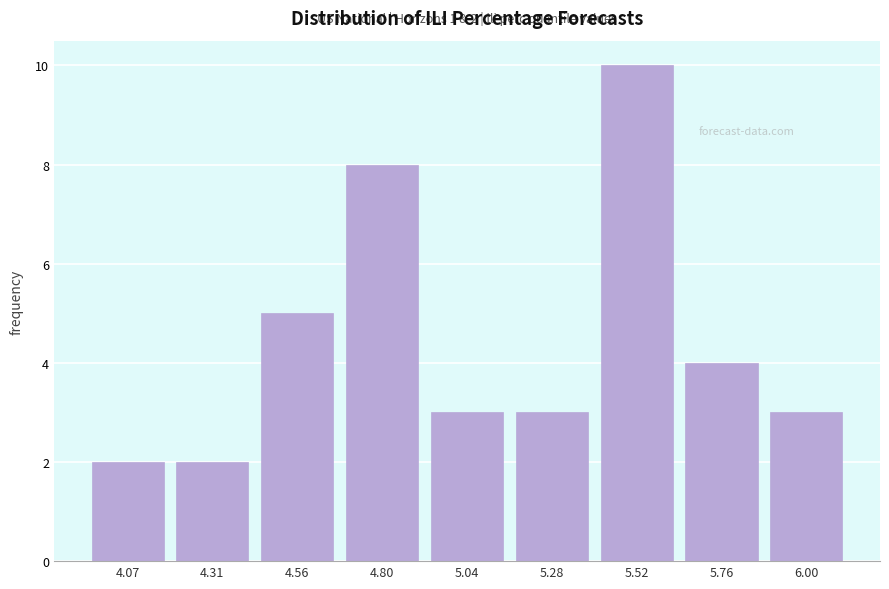

Reading right to left, transcribe all the data shown in this chart.

6.00=3	5.76=4	5.52=10	5.28=3	5.04=3	4.80=8	4.56=5	4.31=2	4.07=2